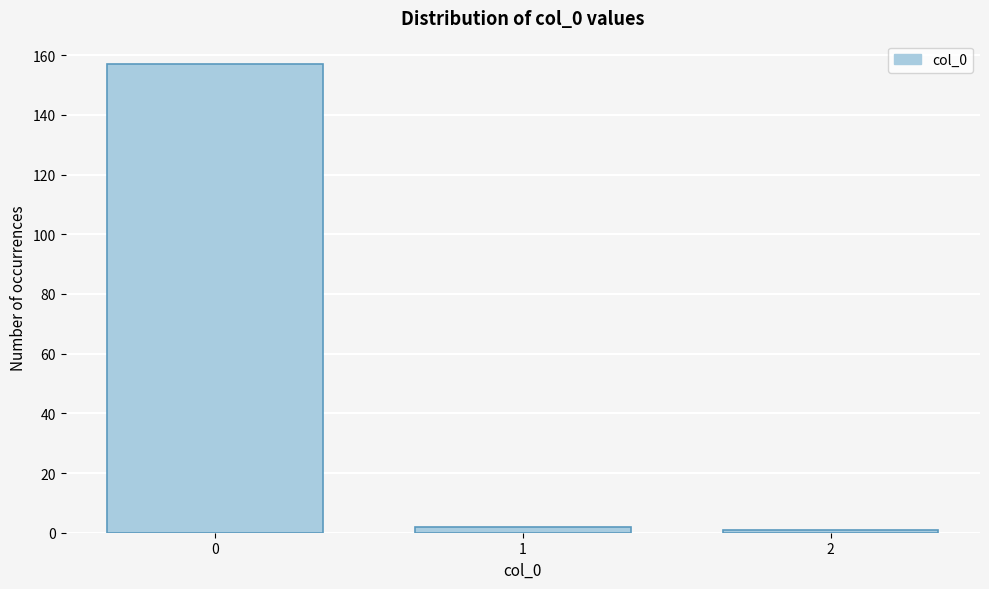

Reading right to left, transcribe all the data shown in this chart.

1	2	157